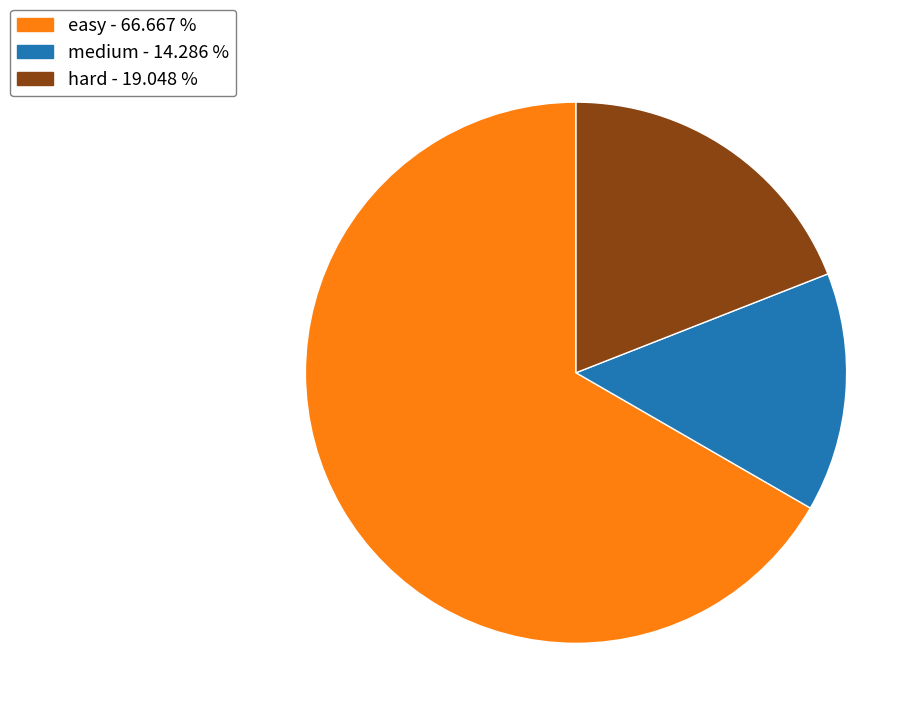

Is there a majority slice in this chart?

Yes